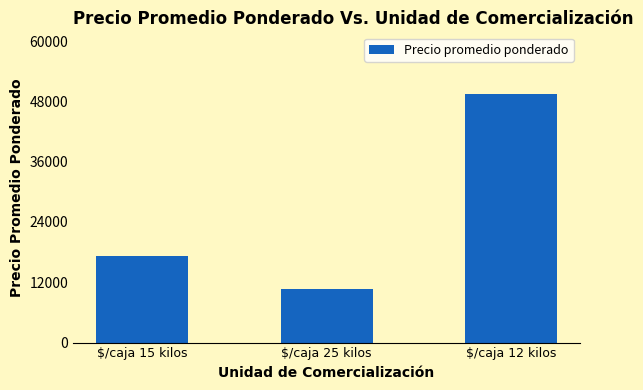

What is the approximate value at $/caja 15 kilos, to the nearest 50?

17200